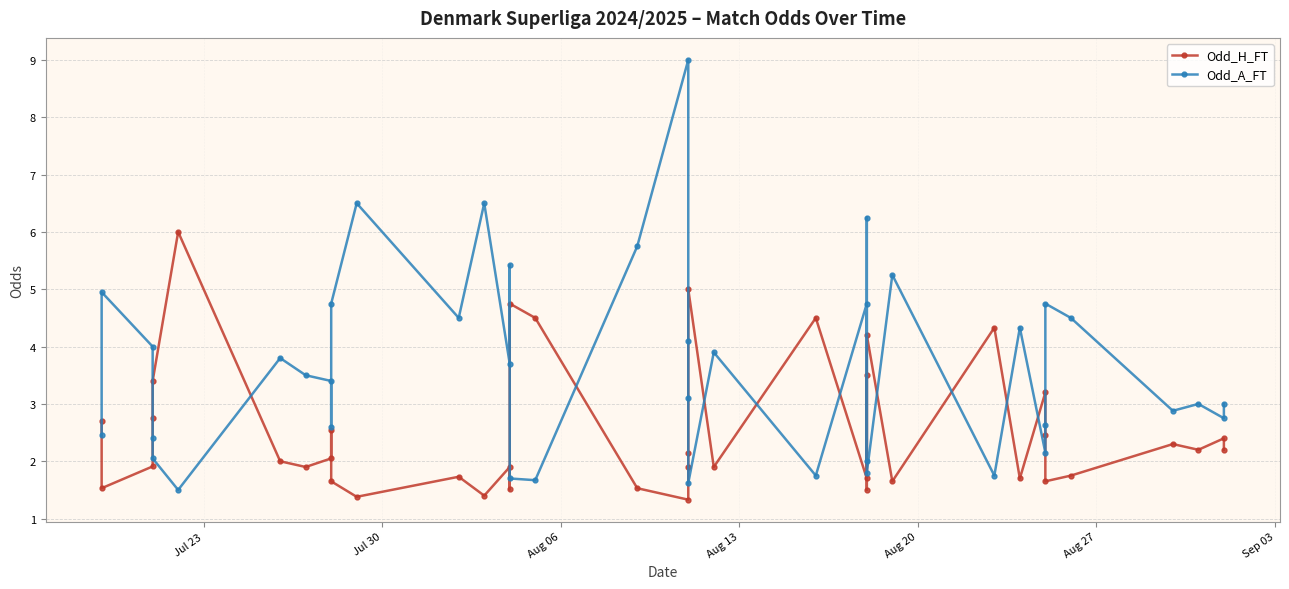

How many categories are shown in the chart?

40